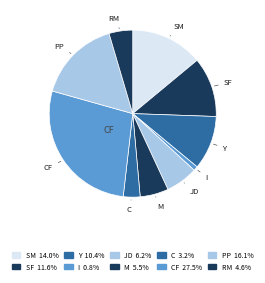

Rank the categories by value from lowest to highest.

I, C, RM, M, JD, Y, SF, SM, PP, CF